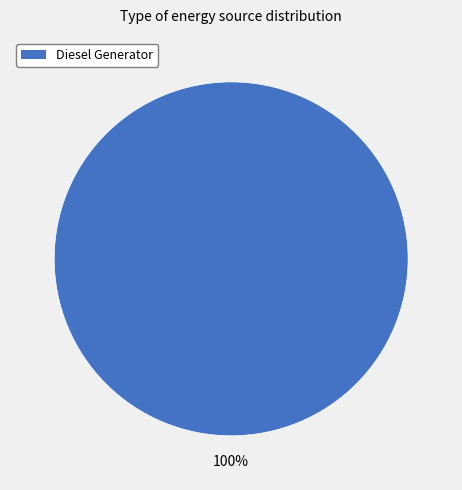

Is there a majority slice in this chart?

Yes